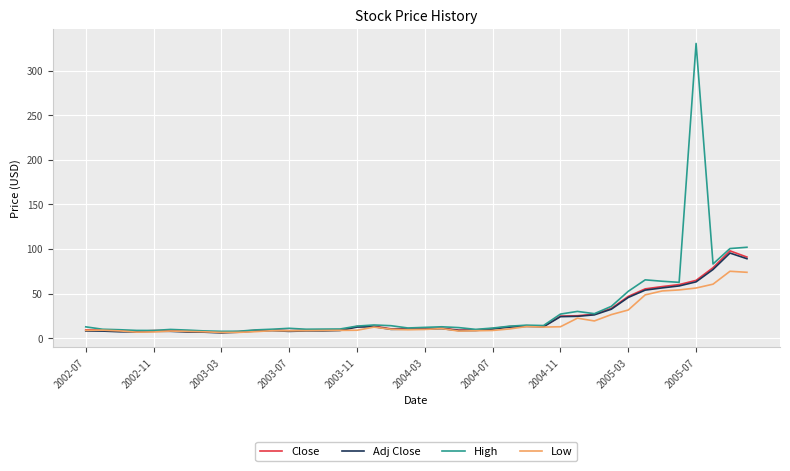

What is the highest value of the Close series?

98.0